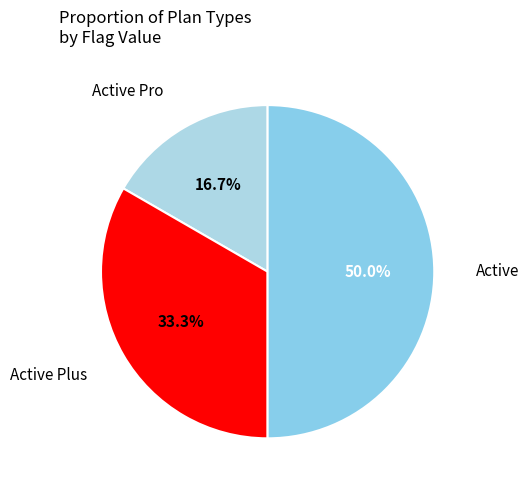

Count the number of slices in the pie.

3